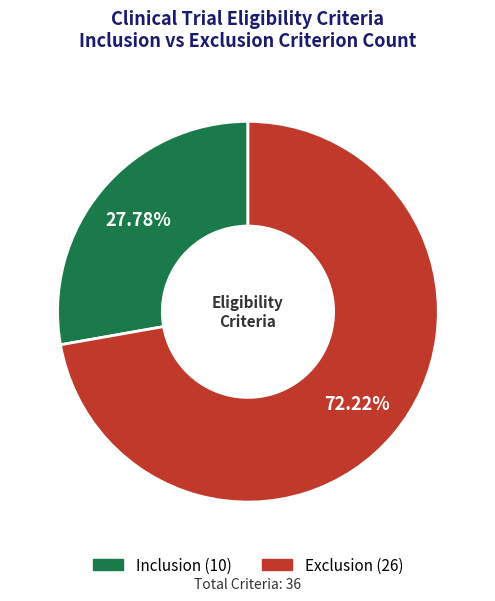

Approximately how many times larger is the value at Inclusion compared to Exclusion?

0.4